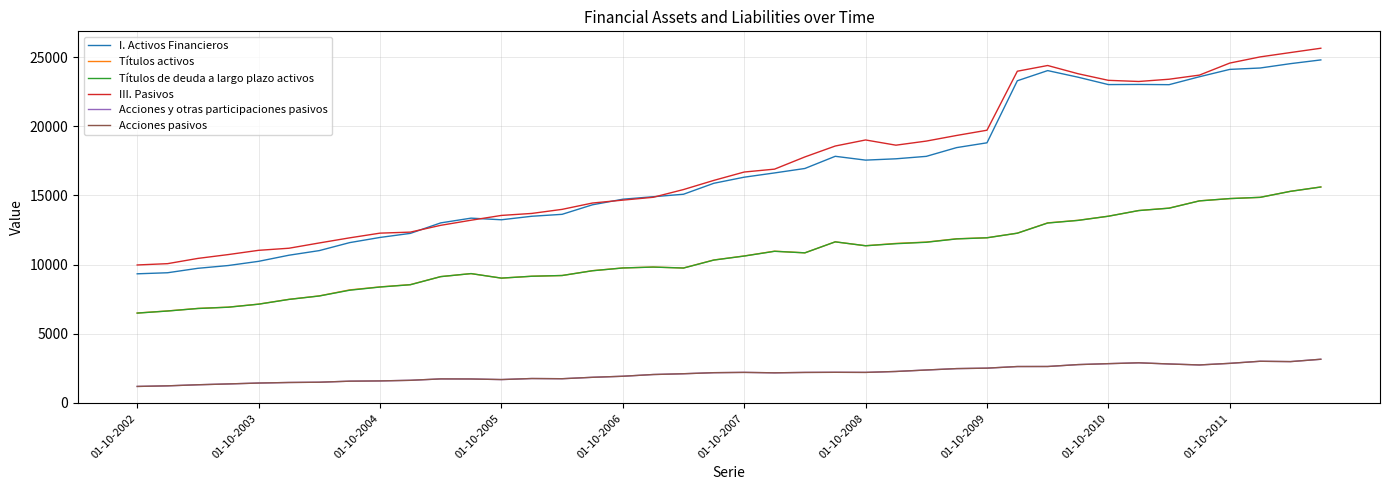

List the series in order of their peak value, highest first.

III. Pasivos, I. Activos Financieros, Títulos activos, Títulos de deuda a largo plazo activos, Acciones y otras participaciones pasivos, Acciones pasivos